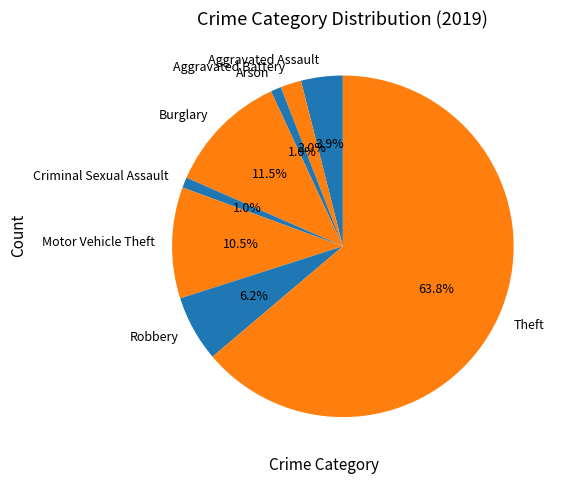

Combined, do Aggravated Assault and Robbery account for over 50%?

No